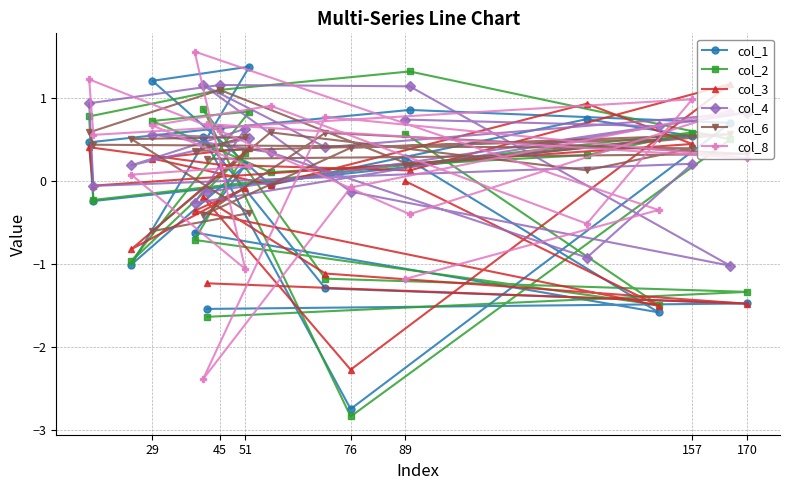

At which category does the chart reach its minimum across all series?

76